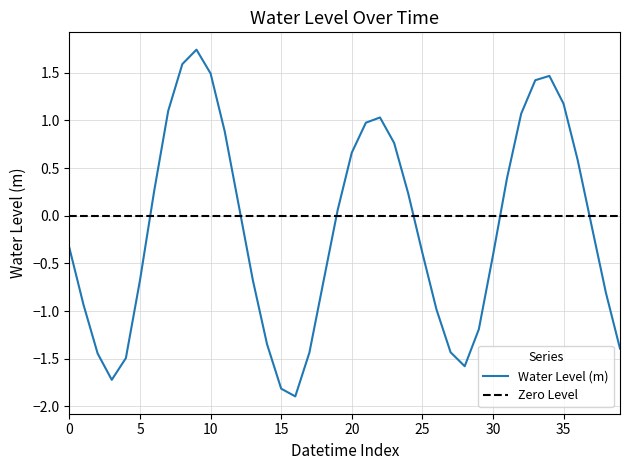

Does the chart have visible grid lines?

Yes